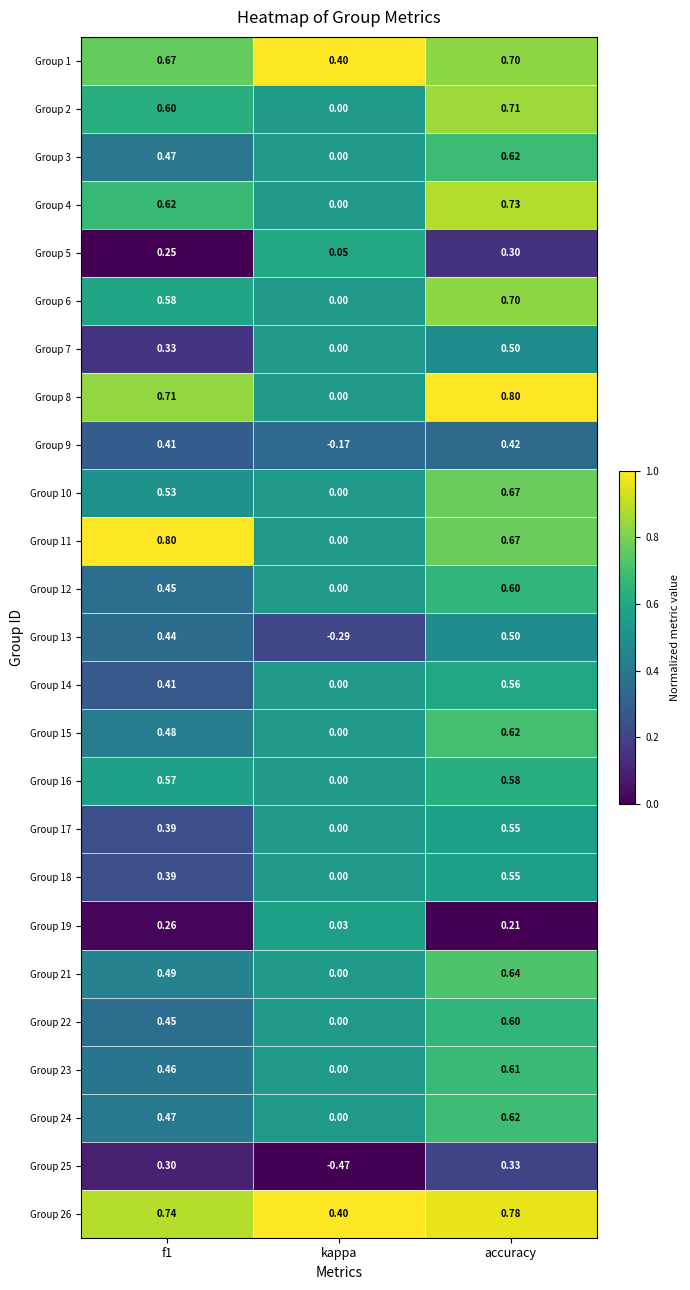

Which category has the highest value in the Group 1 series?

accuracy